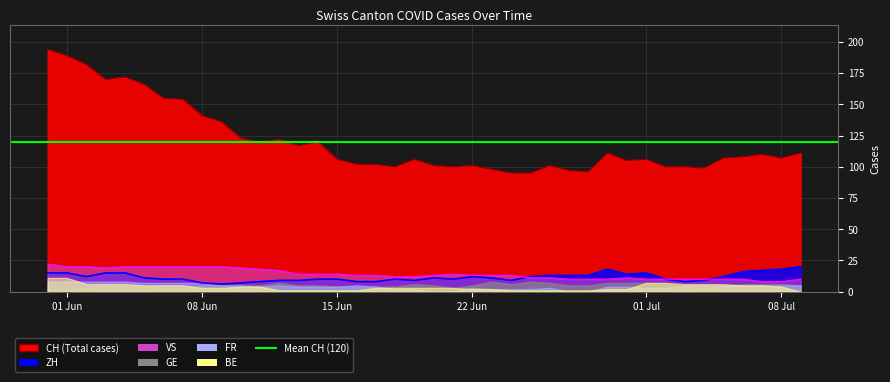

True or false: CH and VS cross at least once.

False